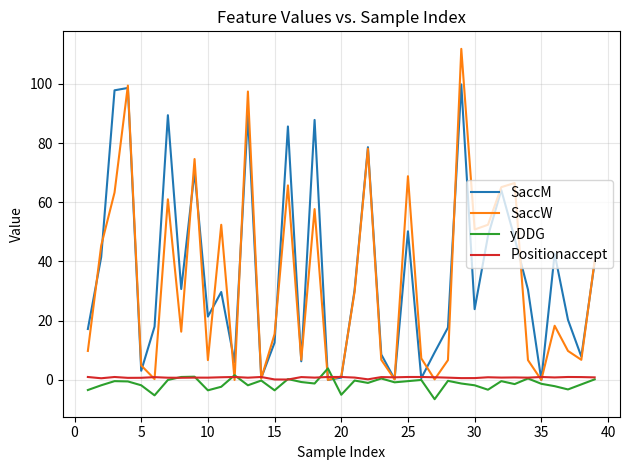

Which series has the largest range (max minus min)?

SaccW